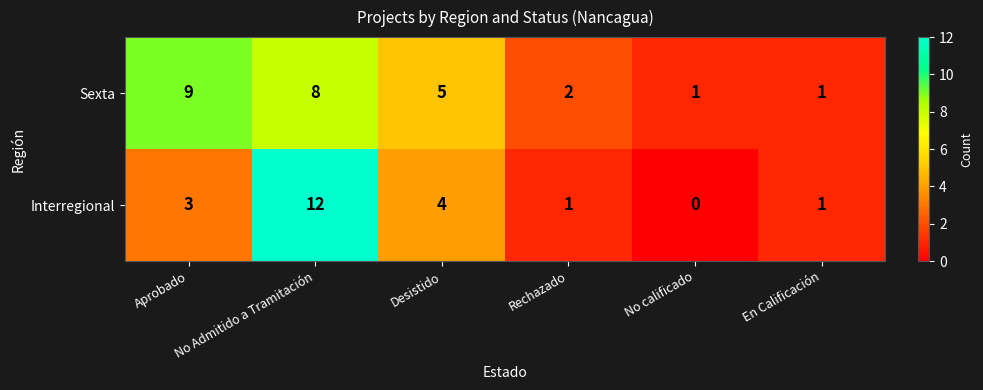

What is the average value of the Interregional series?

4